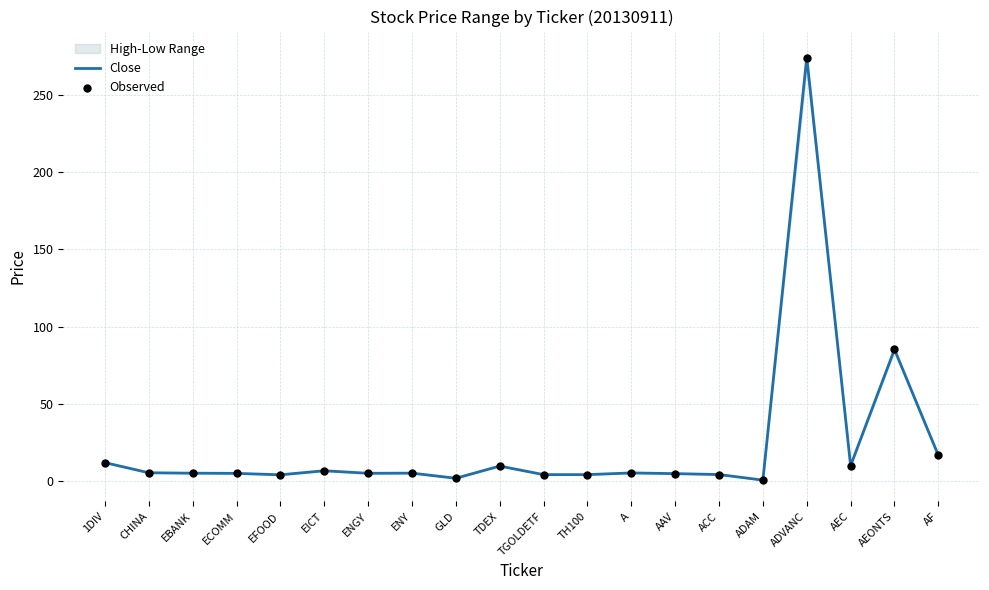

What is the total value across all series at A?

10.8